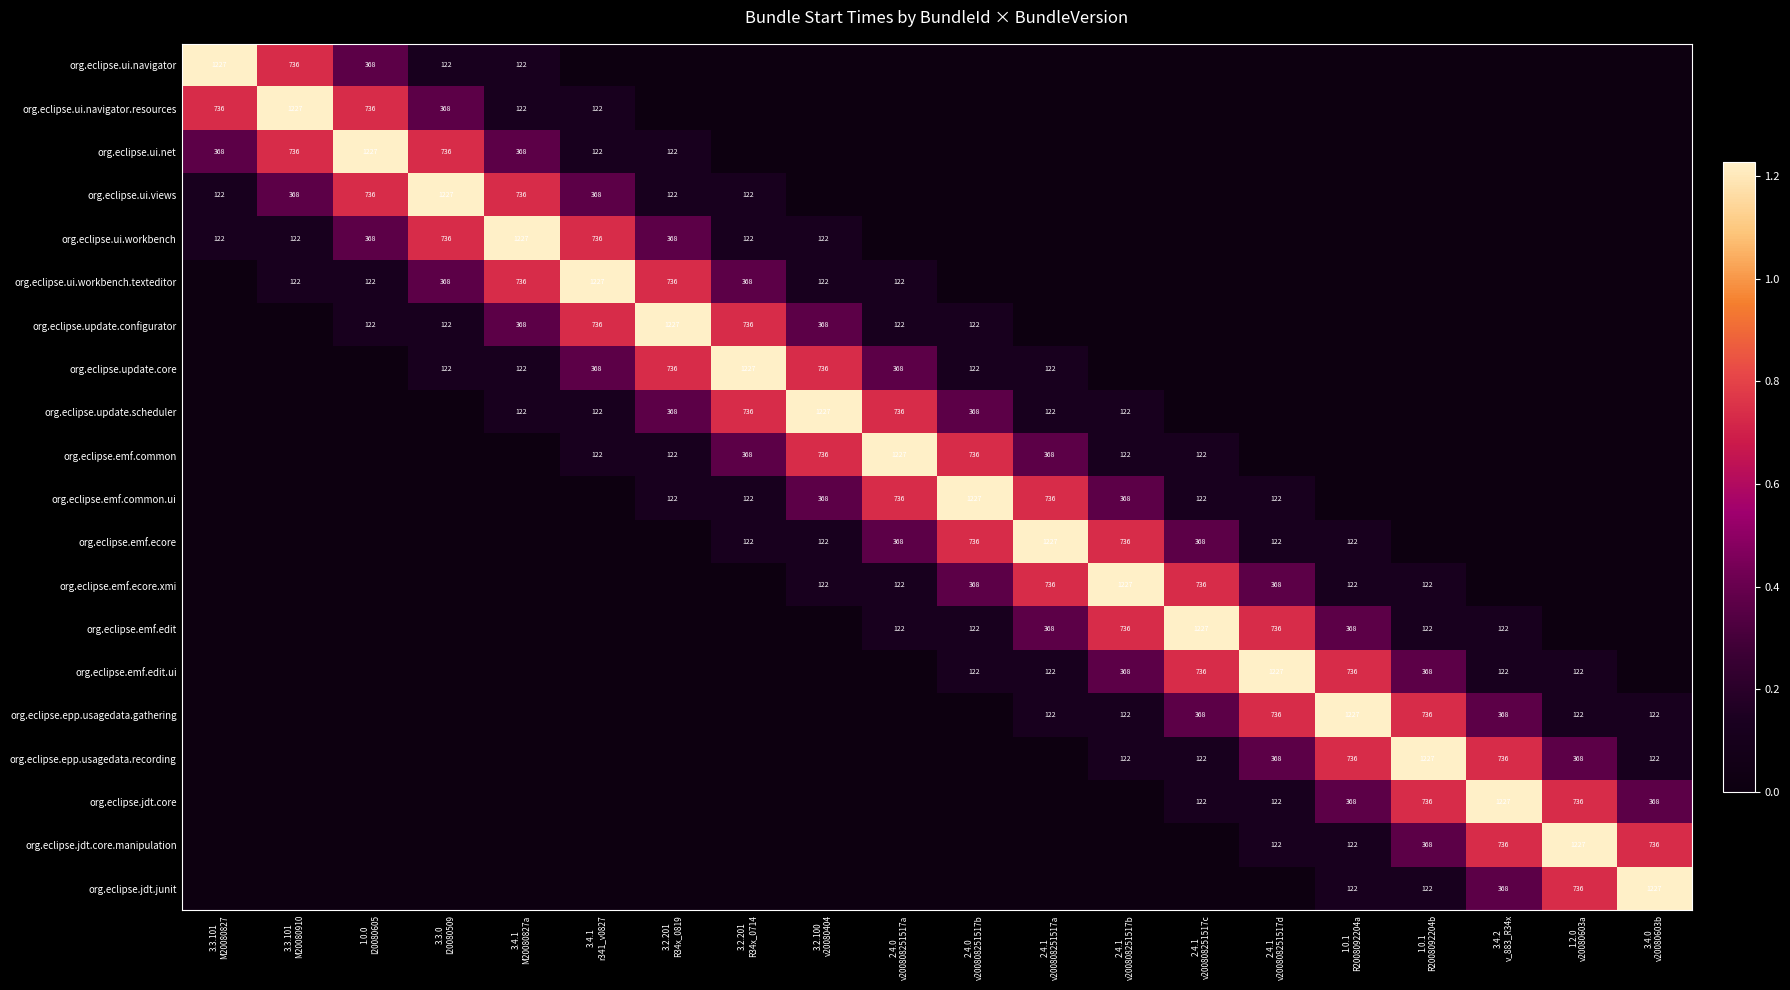

How many positive values does the org.eclipse.update.core series have?

9